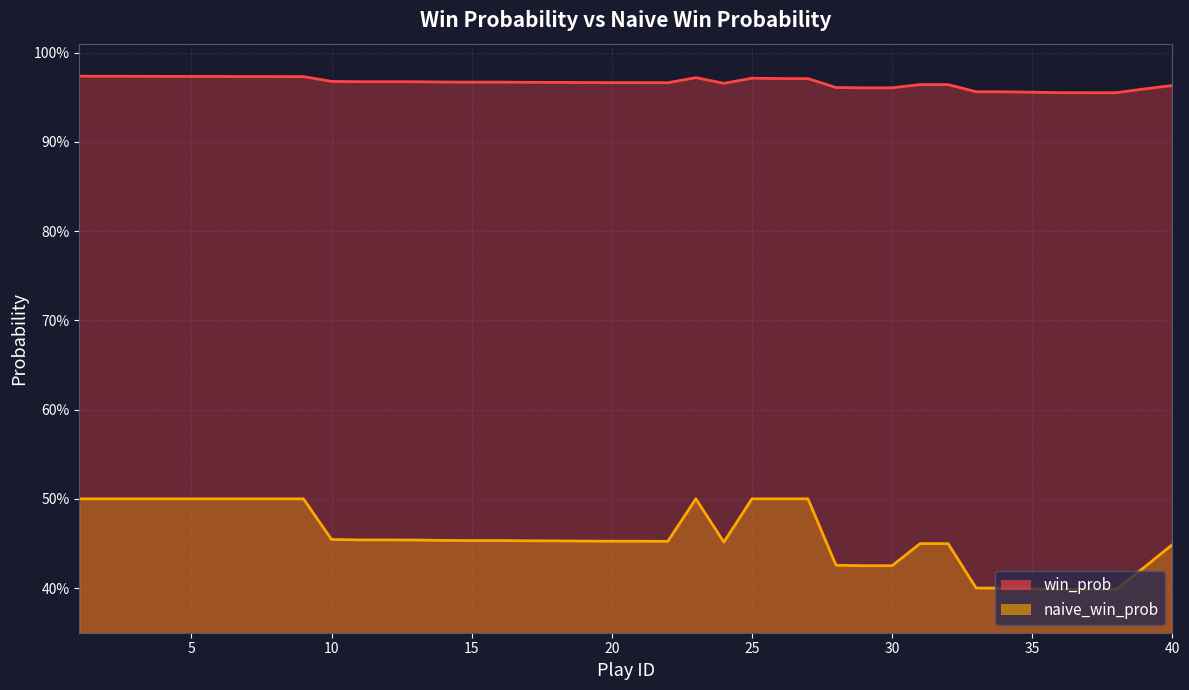

At how many categories does at least one series exceed 0?

40